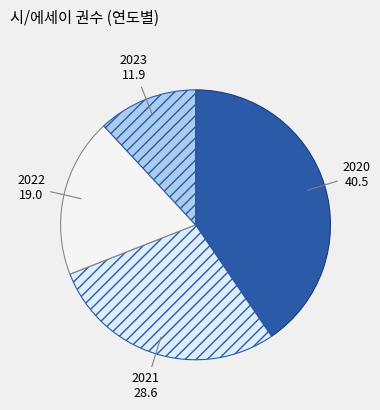

Combined, do 2021 and 2022 account for over 50%?

No